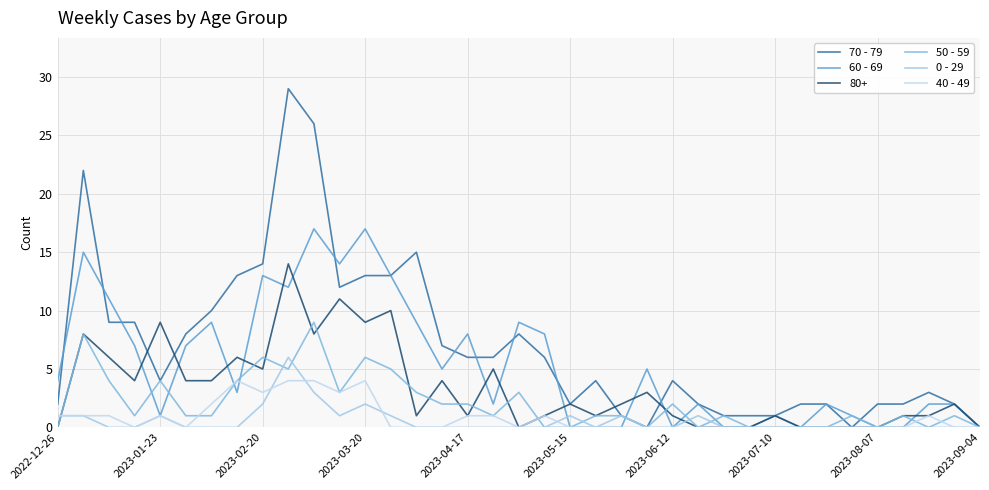

At how many categories does at least one series exceed 23?

2